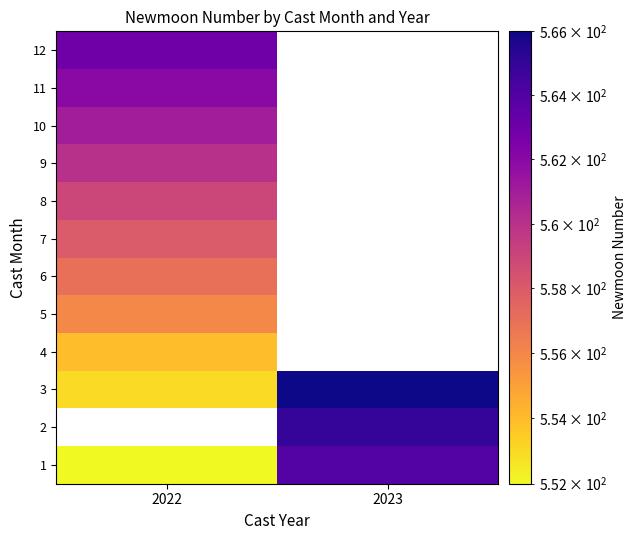

Which category has the lowest value in the 10 series?

2022